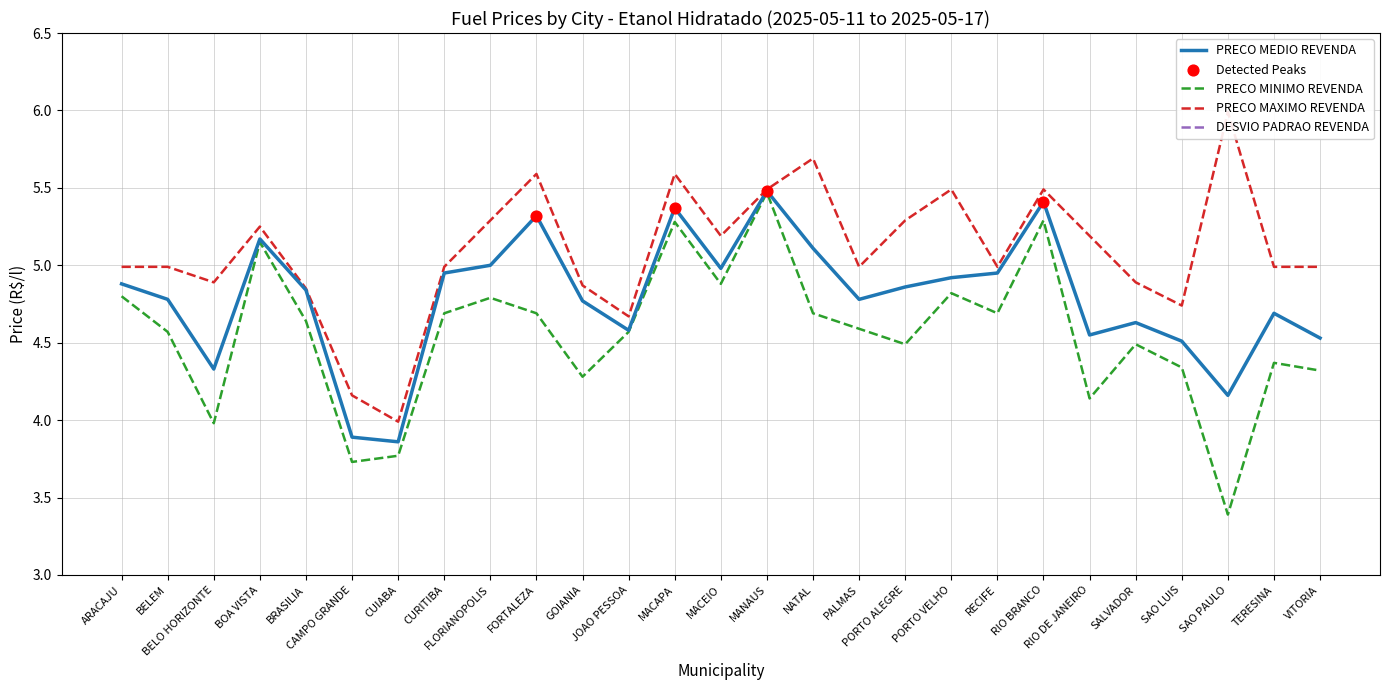

Which series has the largest total across all categories?

PRECO MAXIMO REVENDA